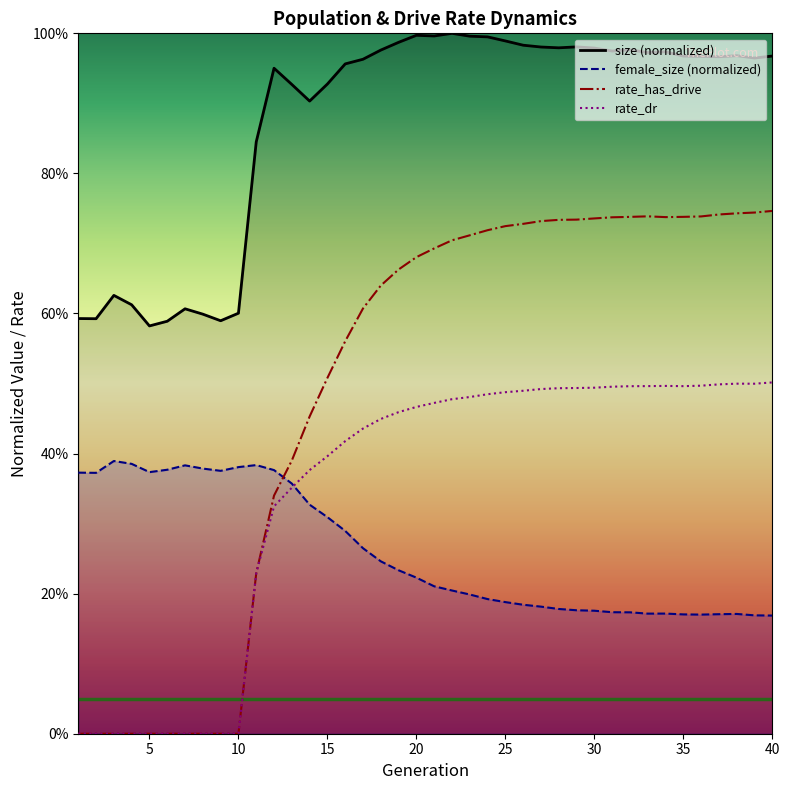

Is it true that rate_has_drive equals 0.4 at 39?

False